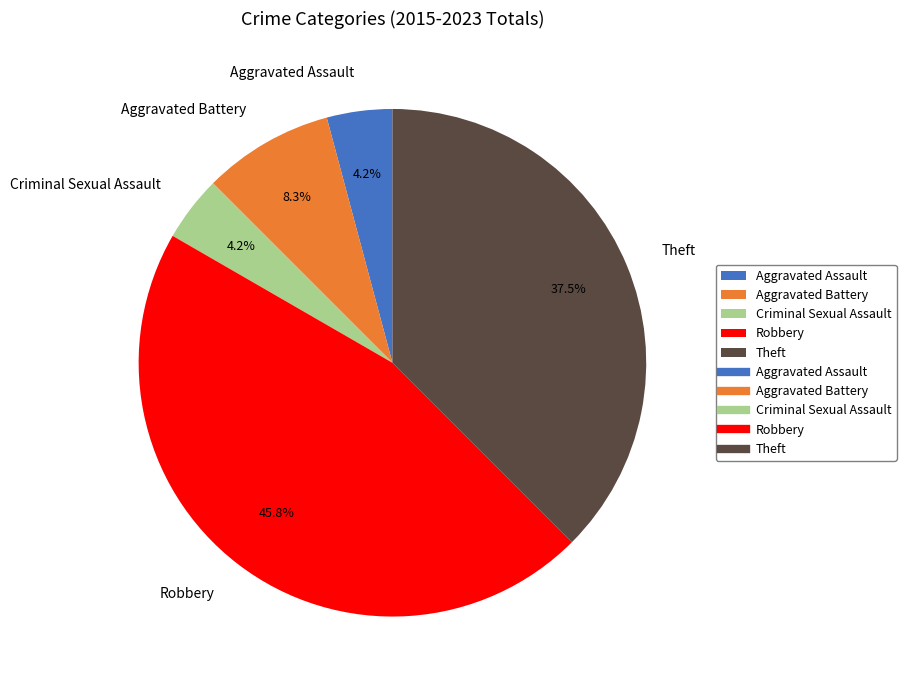

Is the sum of Criminal Sexual Assault and Aggravated Battery greater than half?

No